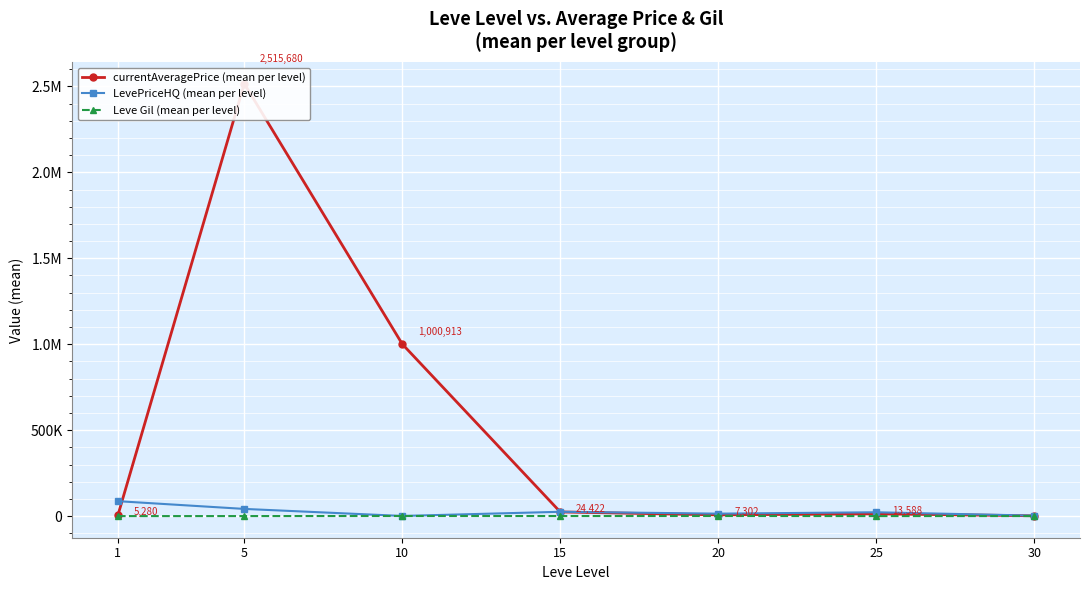

What is the value of the LevePriceHQ (mean per level) point at the 3rd from the left?

1069.7